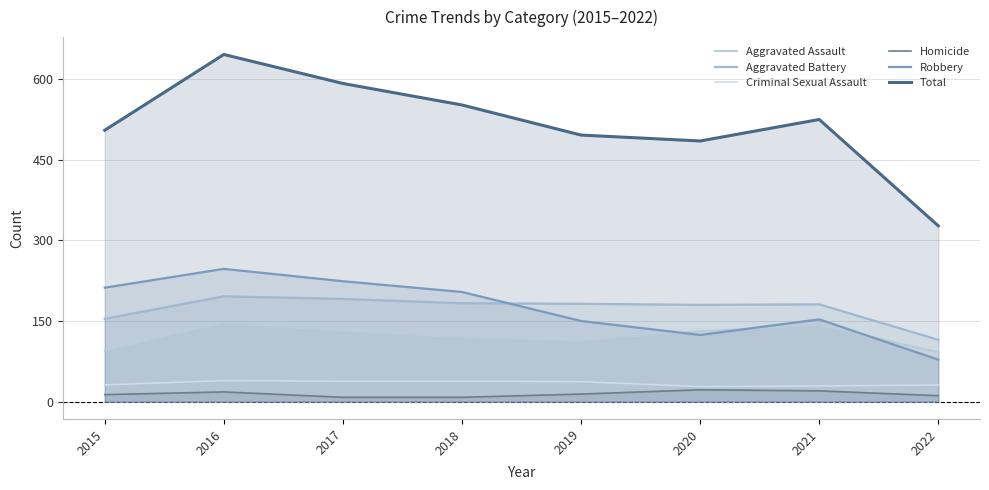

Does the chart have visible grid lines?

Yes